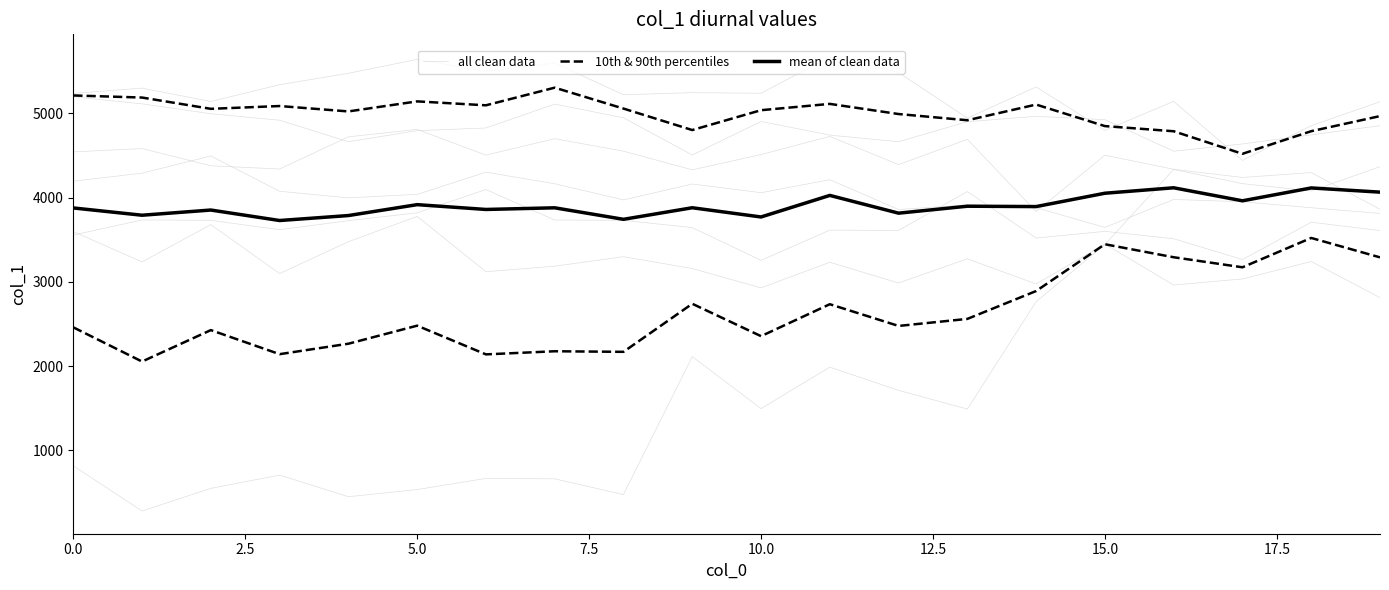

Between 10.0 and 18, which series saw the biggest shift?

all clean data